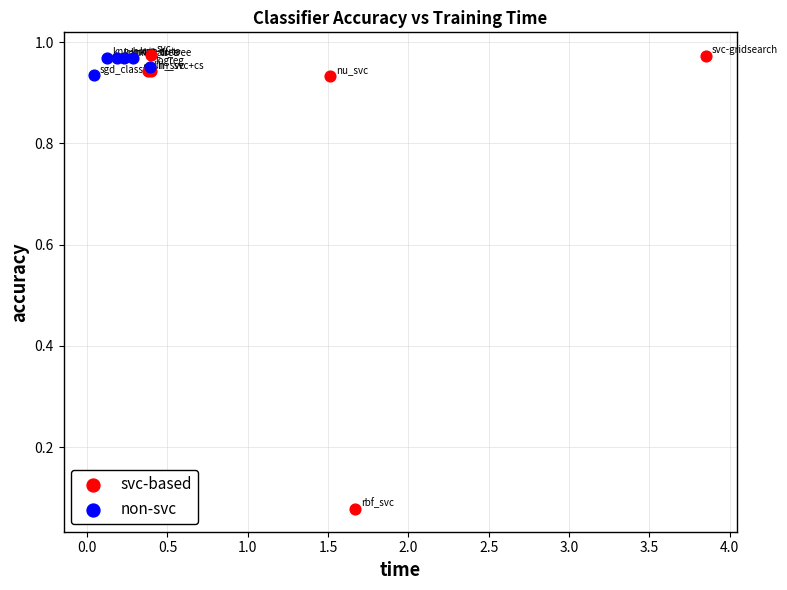

Which series reaches the minimum Y coordinate?

svc-based